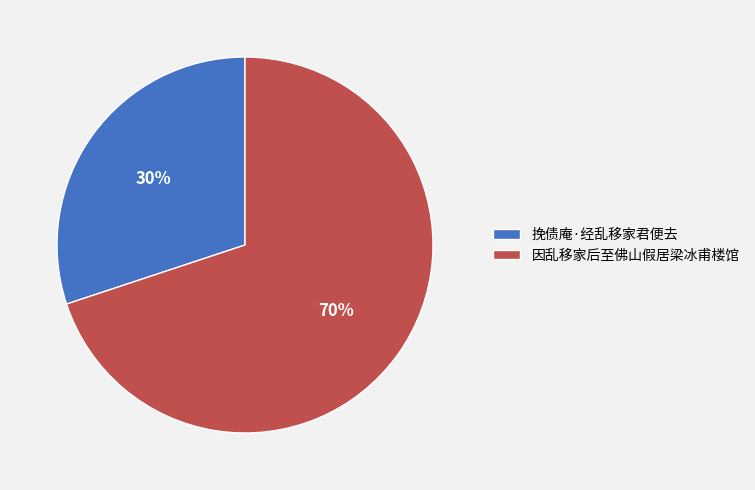

How many segments does this pie chart have?

2